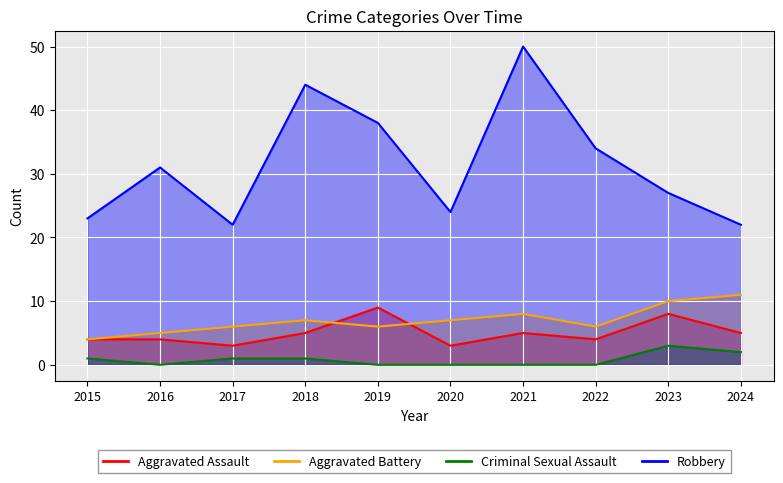

The value of Robbery at 2023 is 41. True or false?

False